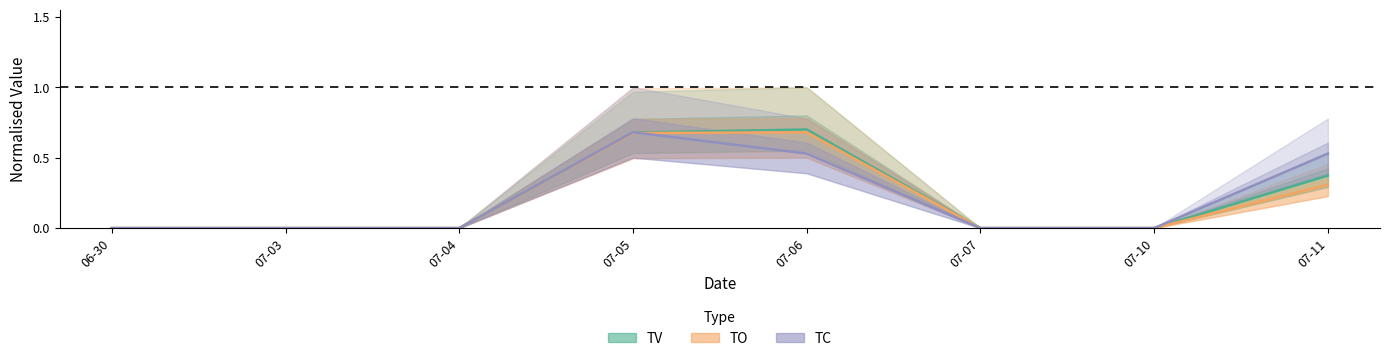

What is the difference between the second highest and second lowest values in the TC series?

0.5